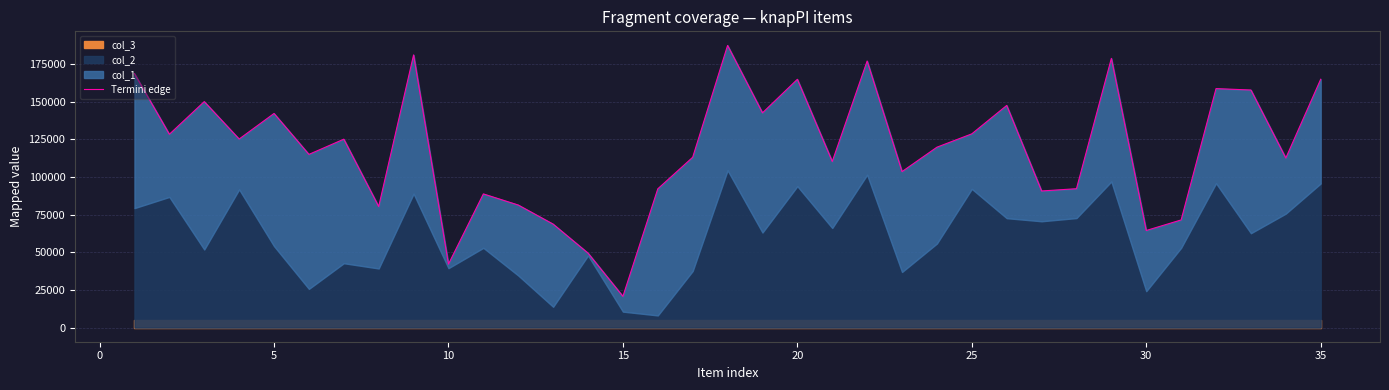

Count the number of categories in the chart.

35